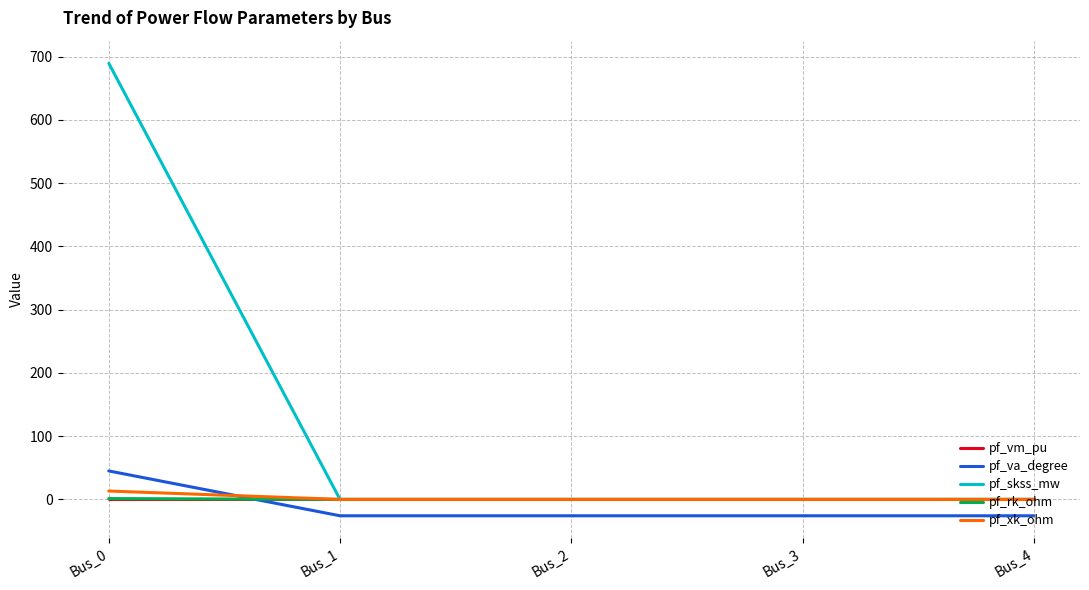

What is the minimum value shown in the chart?

-25.9